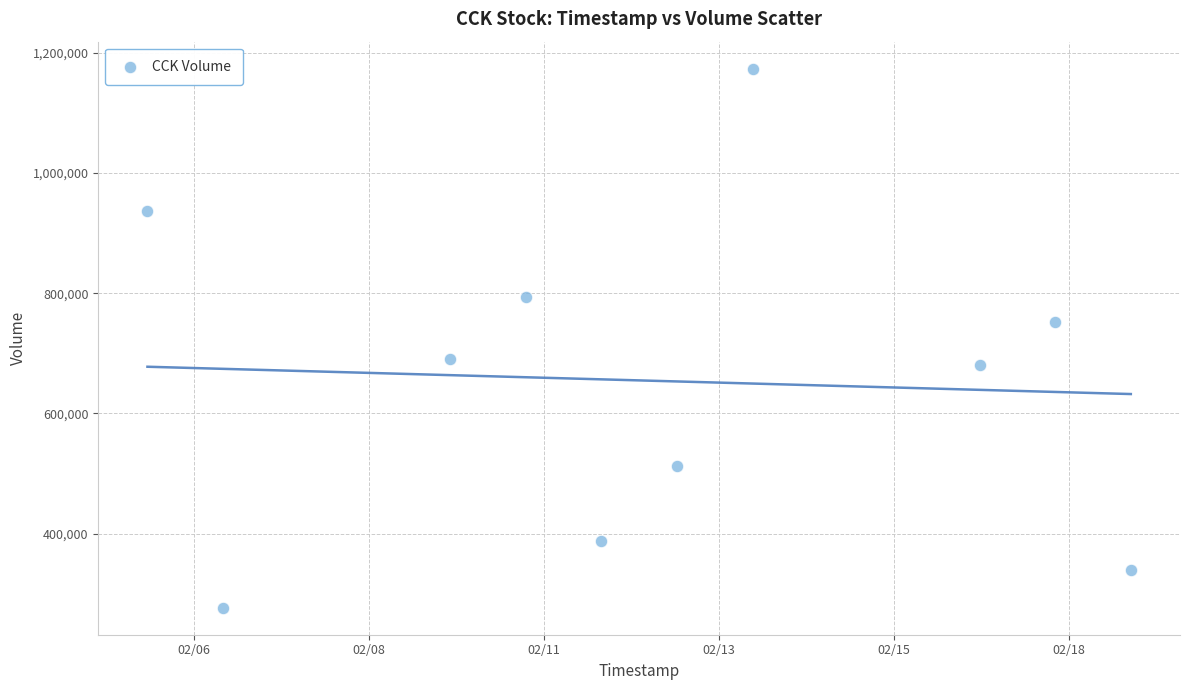

What is the range of Y values (max minus min)?

896900